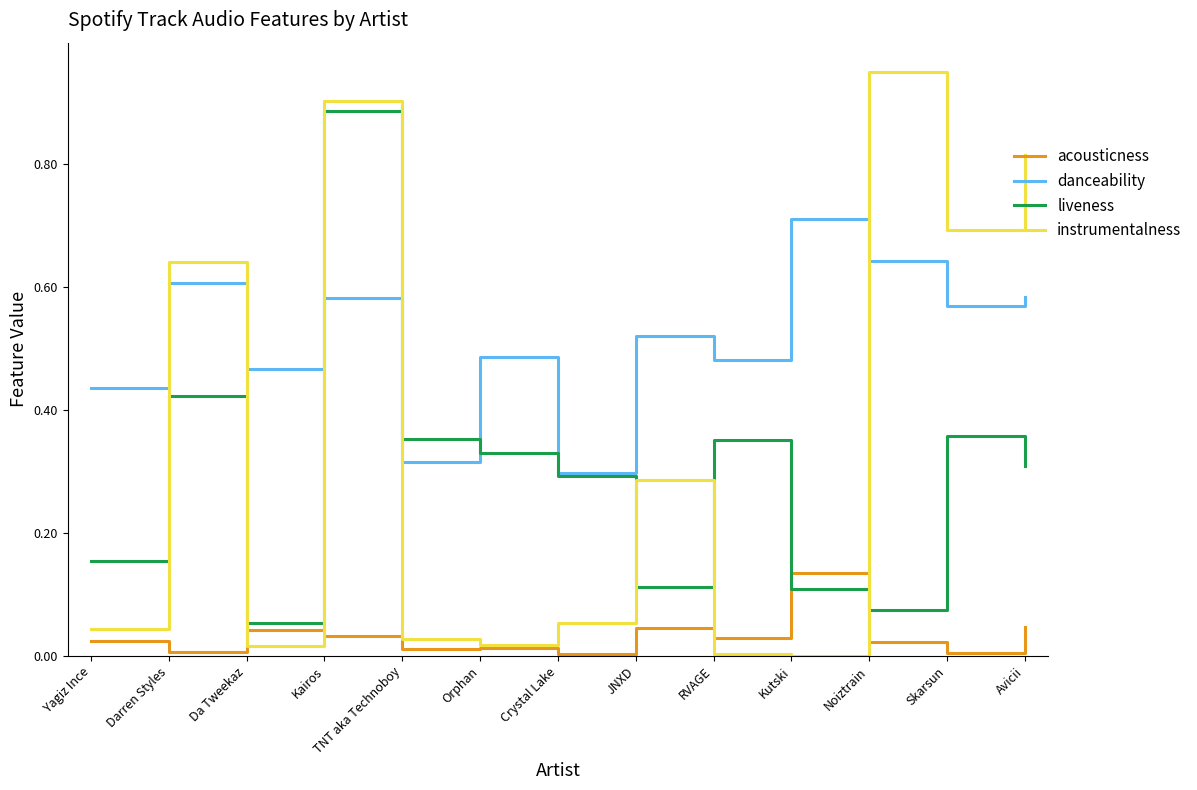

Which series has the largest total across all categories?

danceability